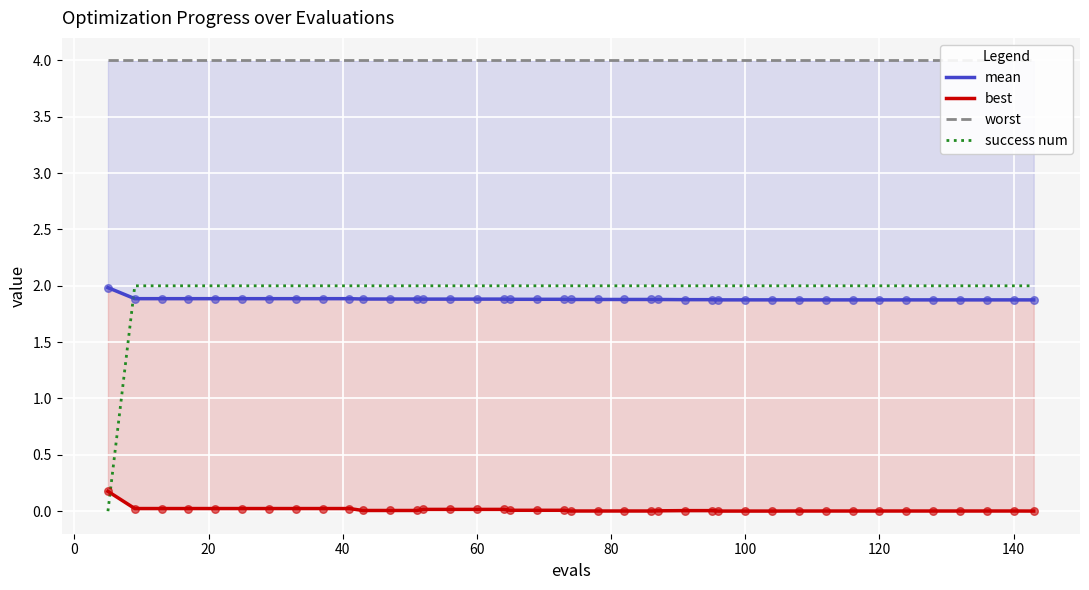

Which series has the widest spread of Y values?

success num